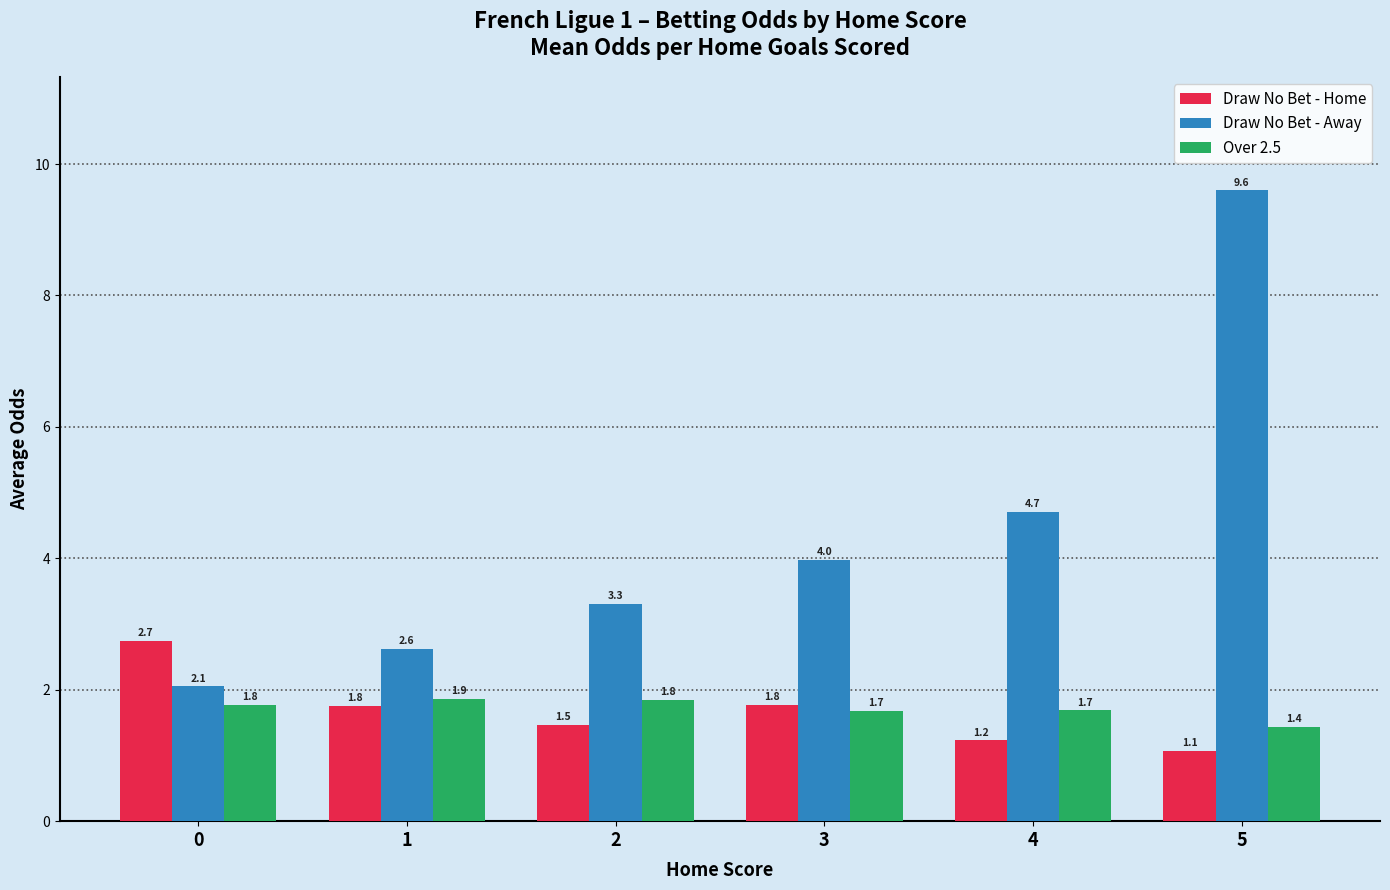

Are the bars grouped side by side (vs. stacked)?

Yes